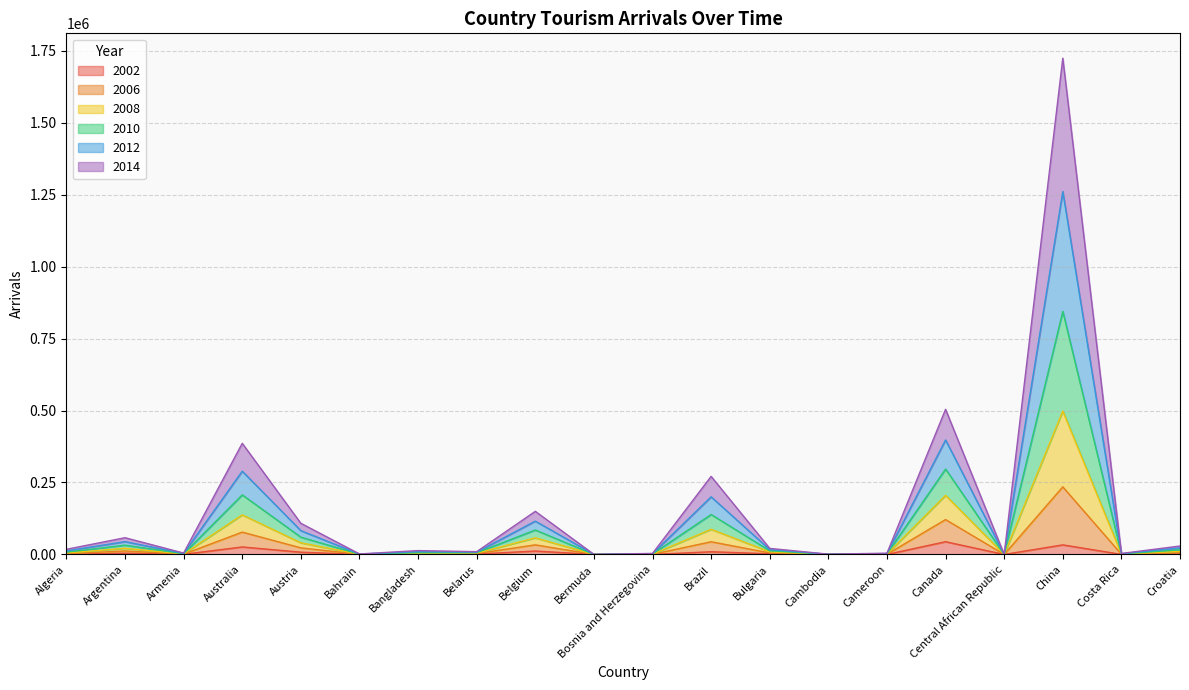

What is the greatest value displayed?

1724268